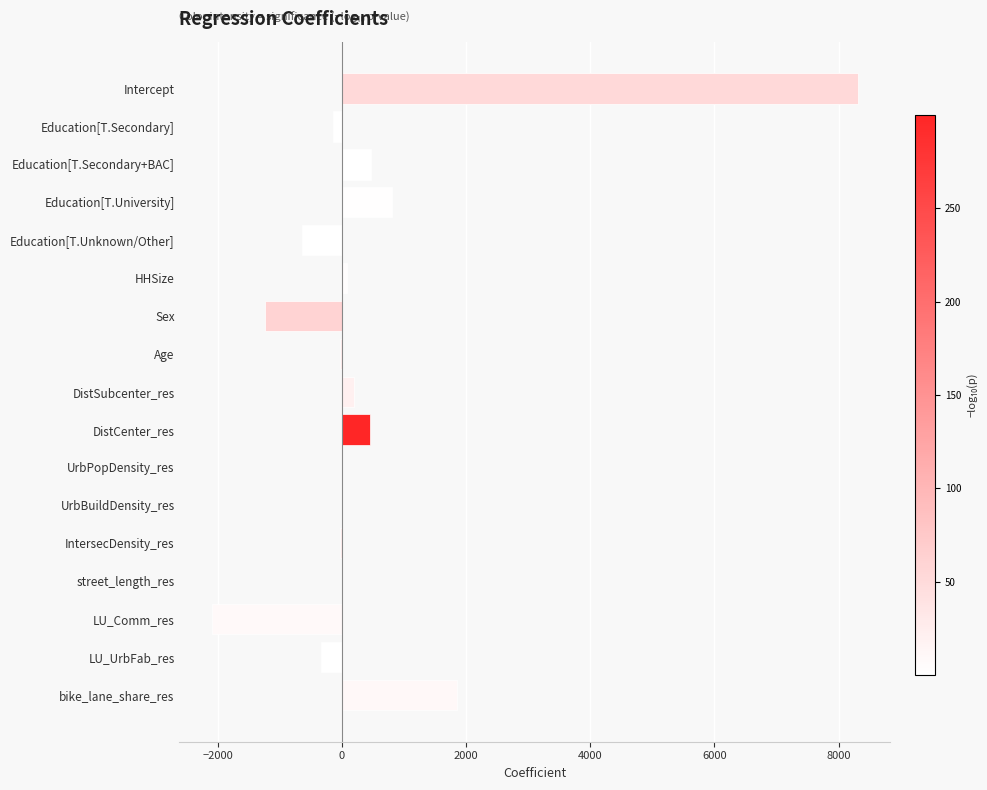

What value does the data have at LU_UrbFab_res?

-328.7